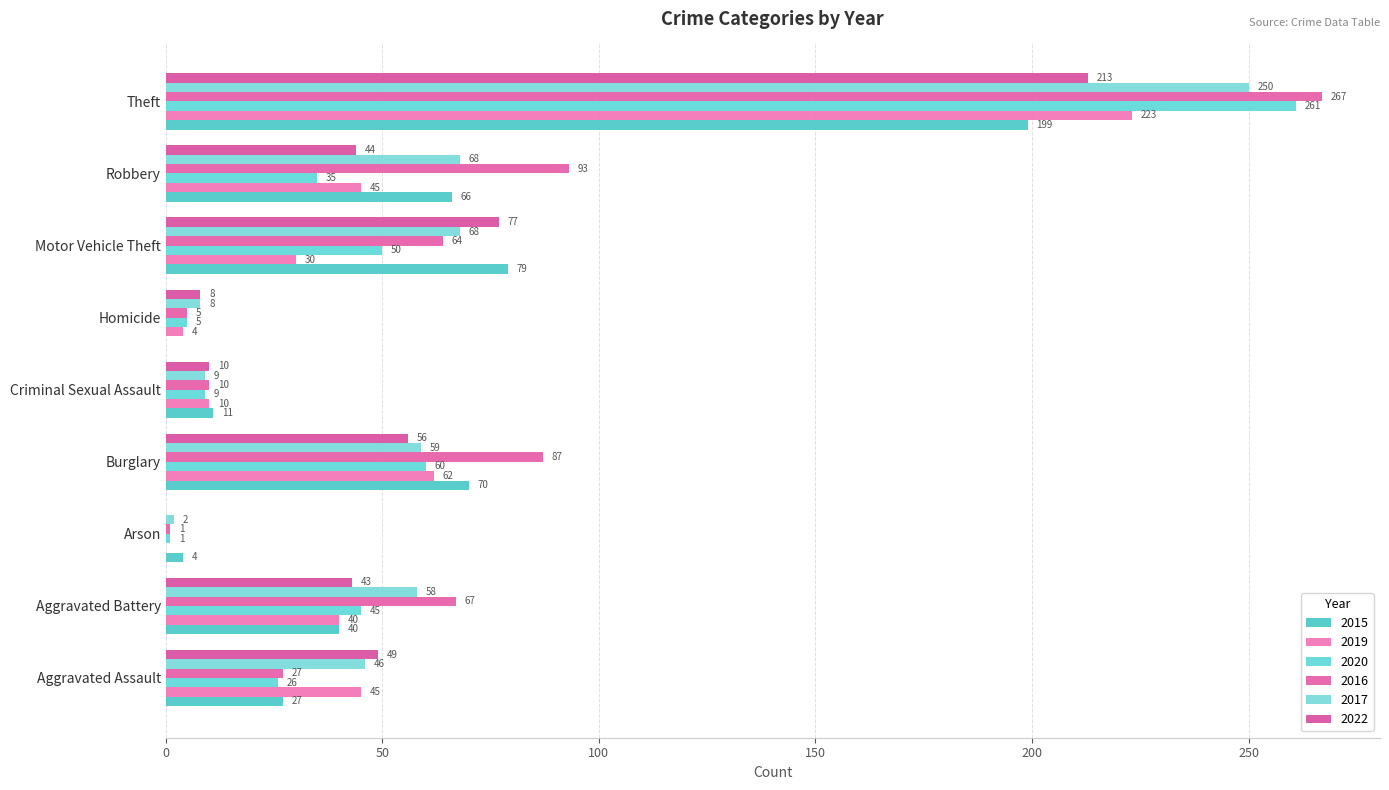

How many positive values does the 2022 series have?

8